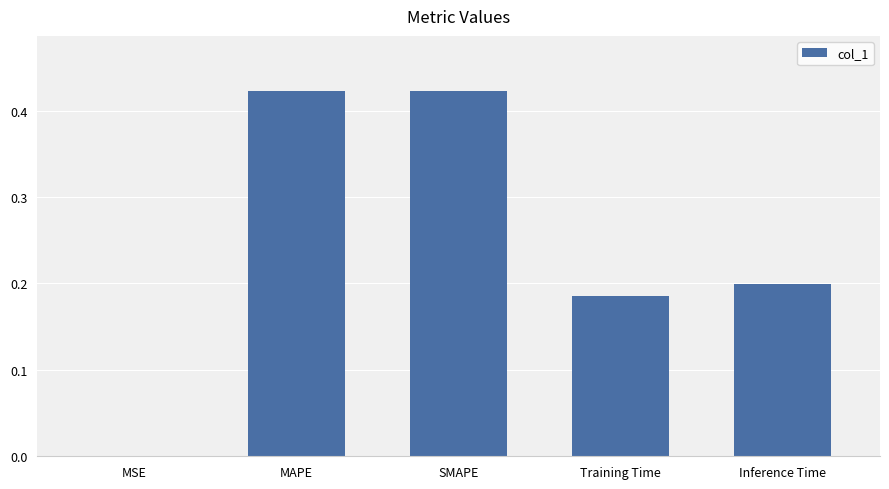

The value at MSE is 0.0. True or false?

True